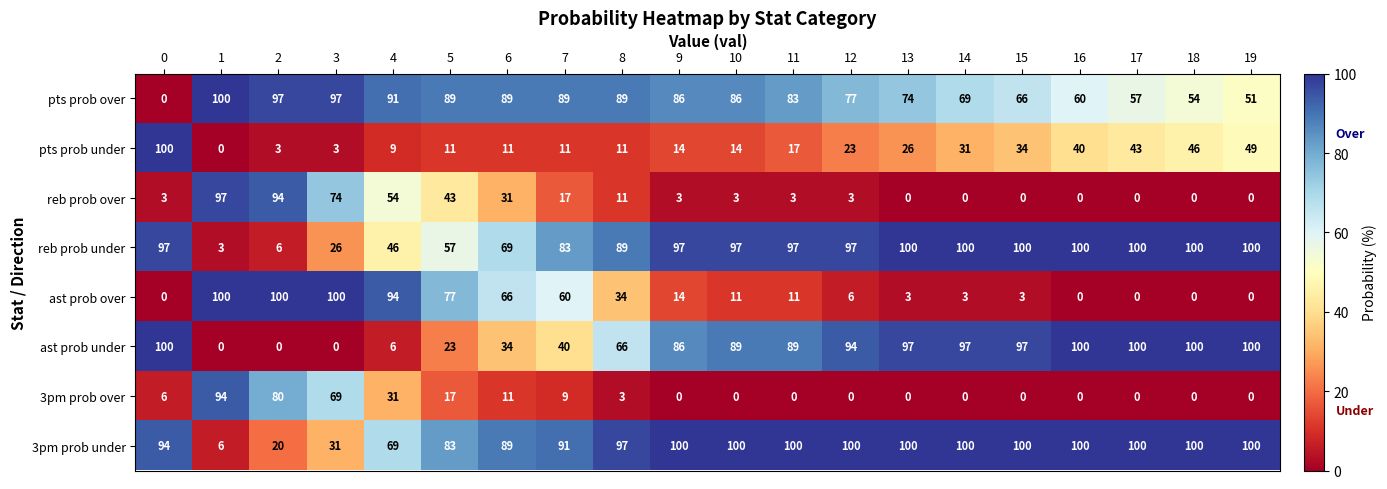

What is the difference between the second highest and minimum values in the ast prob under series?

100